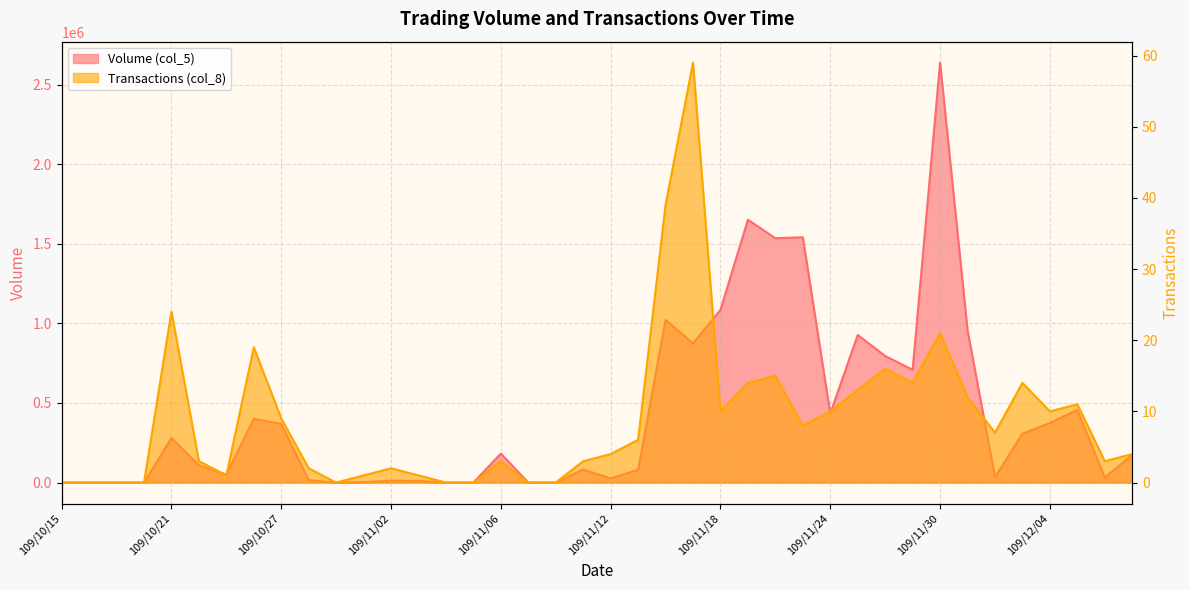

The value of Transactions (col_8) at 109/12/08 is 2. True or false?

False